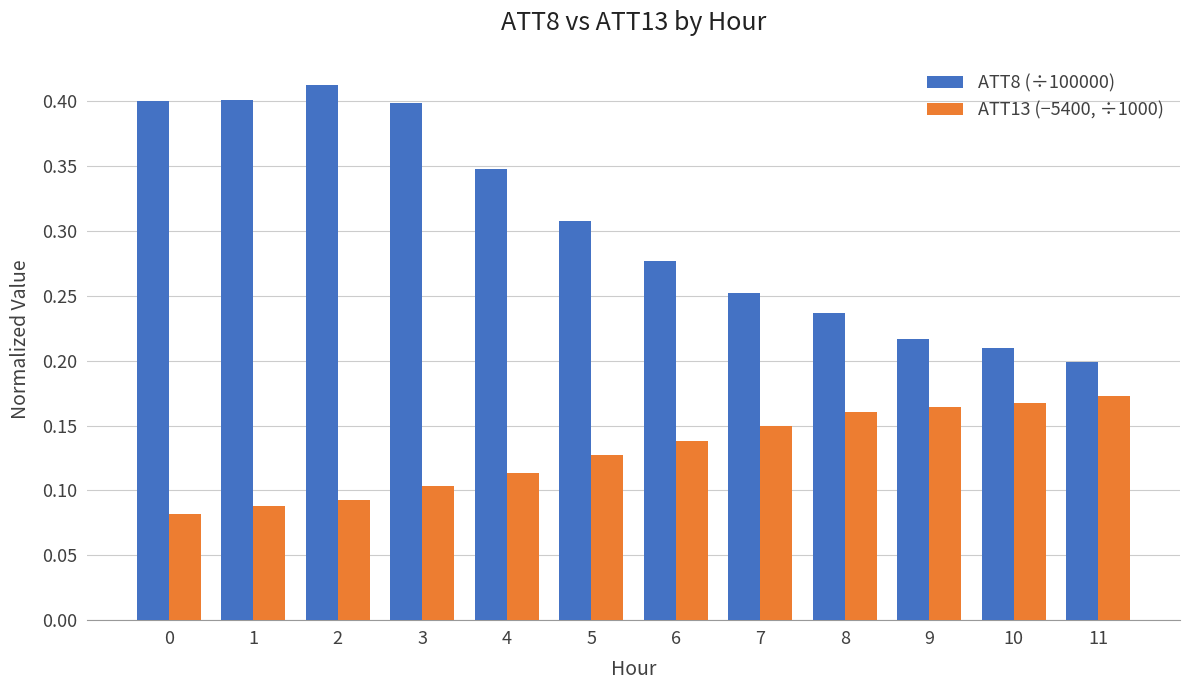

What is the sum of the ATT8 (÷100000) values at 0 and 2?

0.8